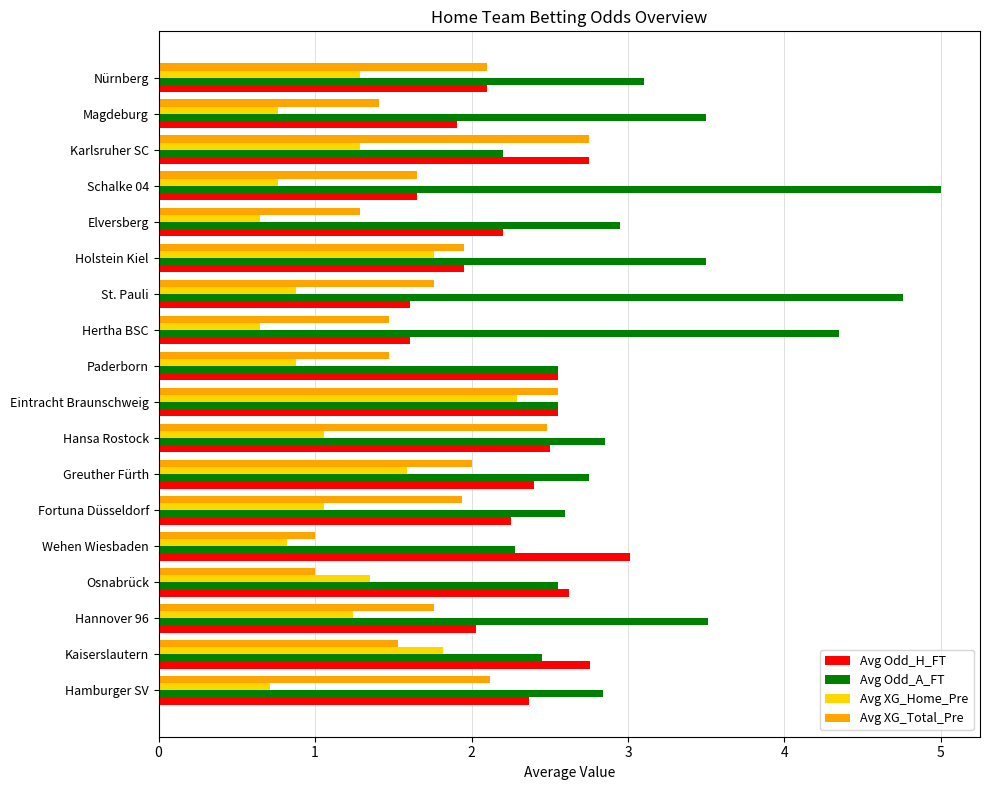

What are all the series names shown in the legend?

Avg Odd_H_FT, Avg Odd_A_FT, Avg XG_Home_Pre, Avg XG_Total_Pre